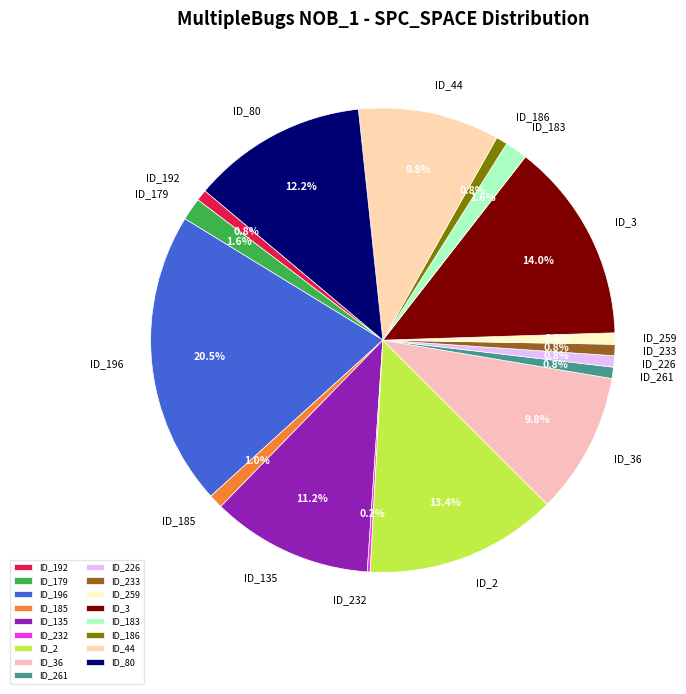

Combined, do ID_36 and ID_226 account for over 50%?

No